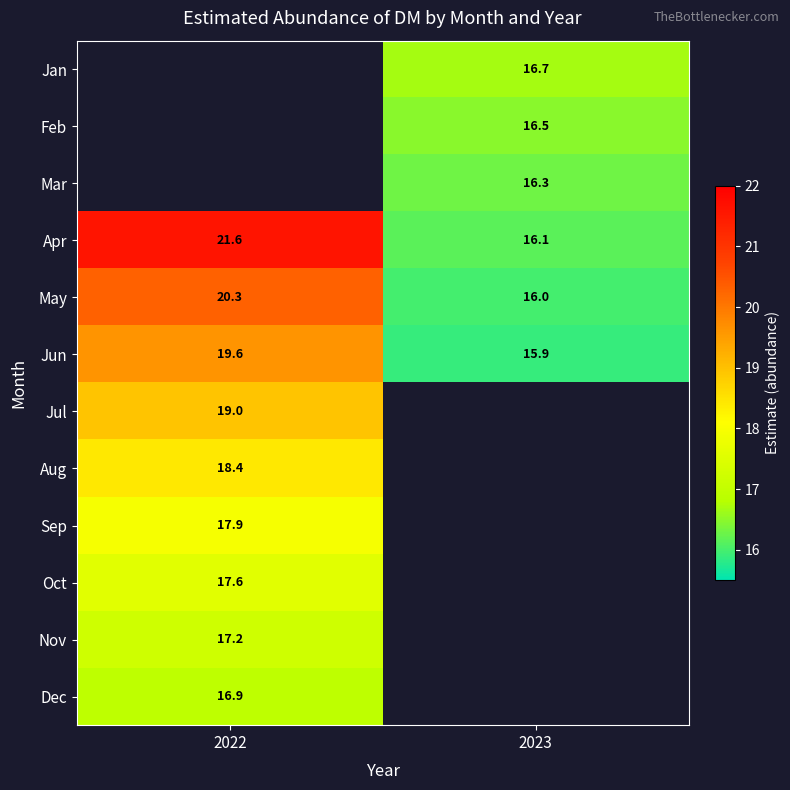

What is the highest value of the Aug series?

18.4